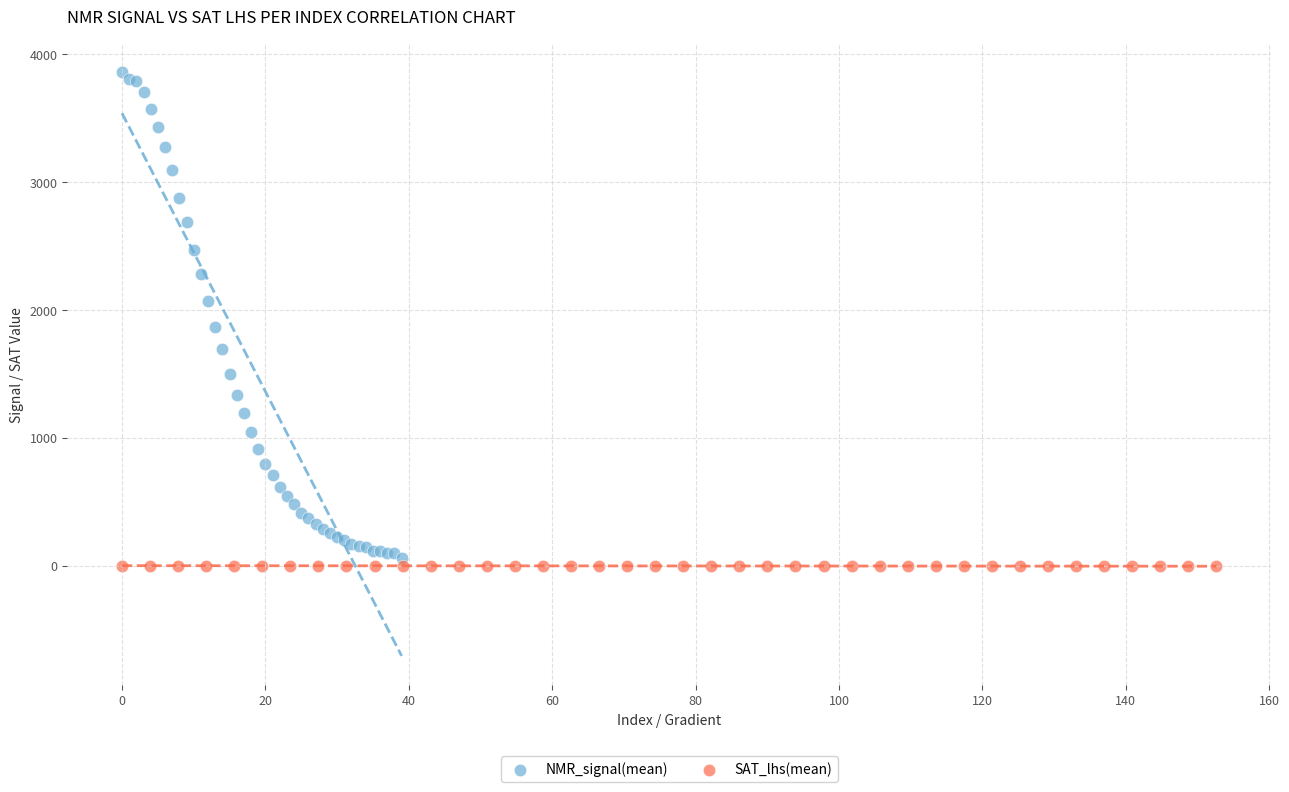

What are all the series names shown in the legend?

NMR_signal(mean), SAT_lhs(mean)